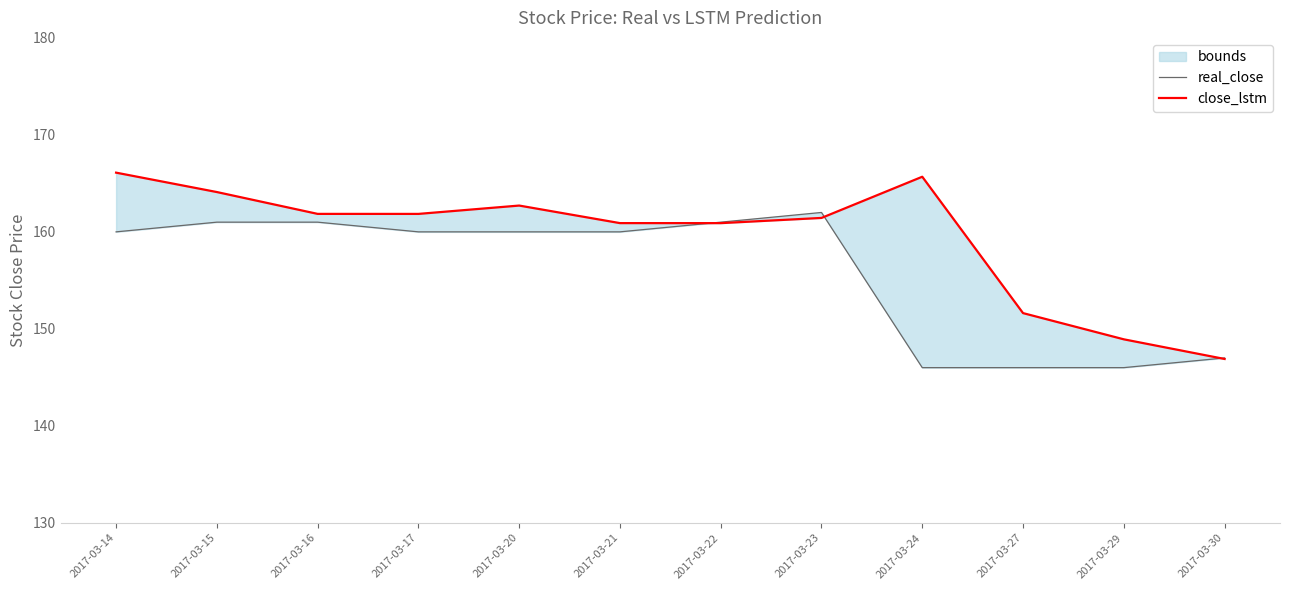

Reading left to right, extract all data points from this chart.

real_close: 2017-03-14=160.0	2017-03-15=161.0	2017-03-16=161.0	2017-03-17=160.0	2017-03-20=160.0	2017-03-21=160.0	2017-03-22=161.0	2017-03-23=162.0	2017-03-24=146.0	2017-03-27=146.0	2017-03-29=146.0	2017-03-30=147.0
close_lstm: 2017-03-14=166.1	2017-03-15=164.1	2017-03-16=161.9	2017-03-17=161.9	2017-03-20=162.7	2017-03-21=160.9	2017-03-22=160.9	2017-03-23=161.4	2017-03-24=165.7	2017-03-27=151.6	2017-03-29=148.9	2017-03-30=146.9